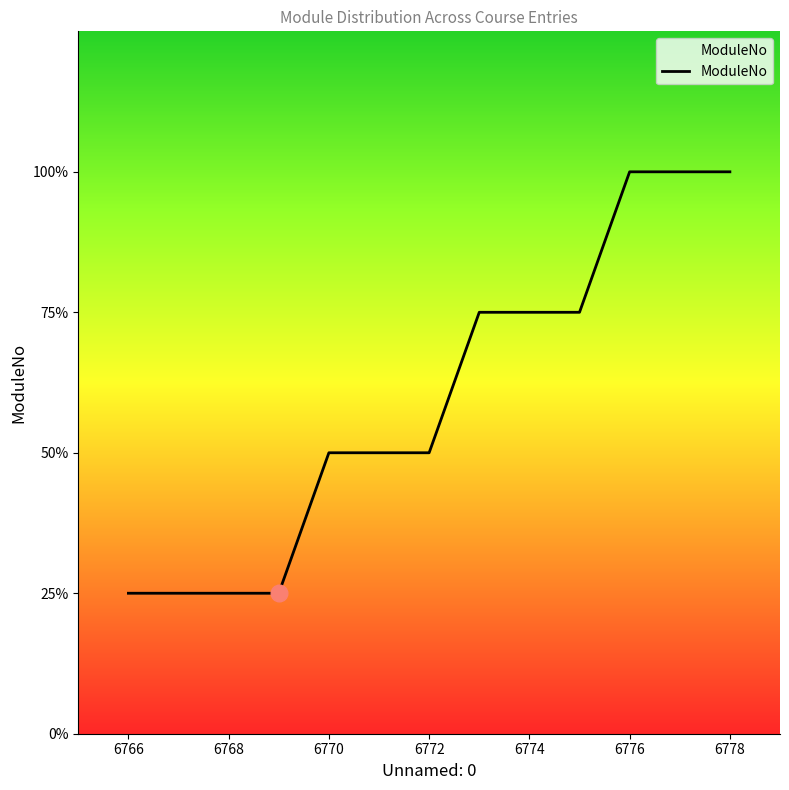

What is the difference between the second highest and minimum values?

3